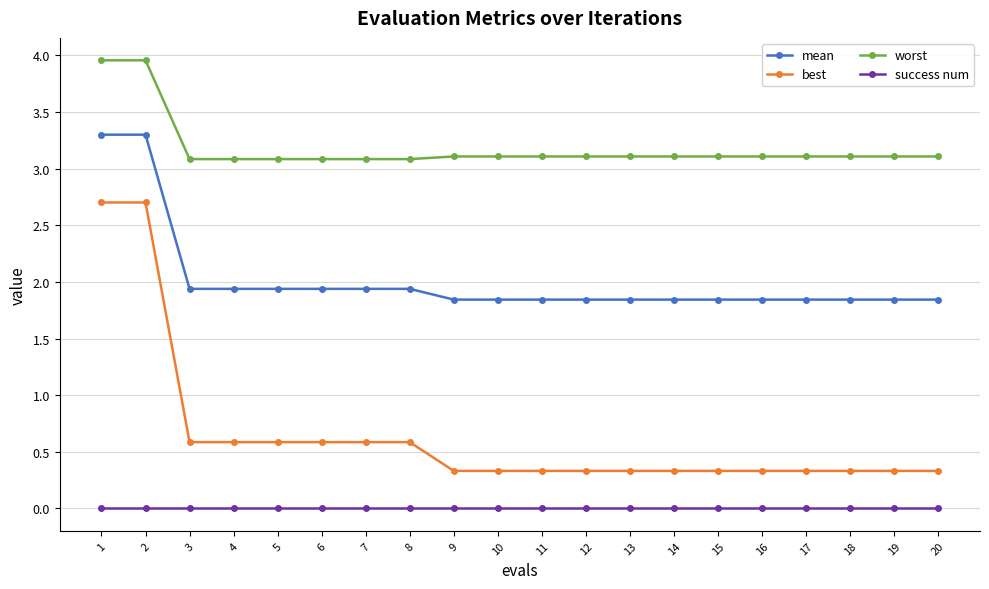

List the series in order of their peak value, highest first.

worst, mean, best, success num